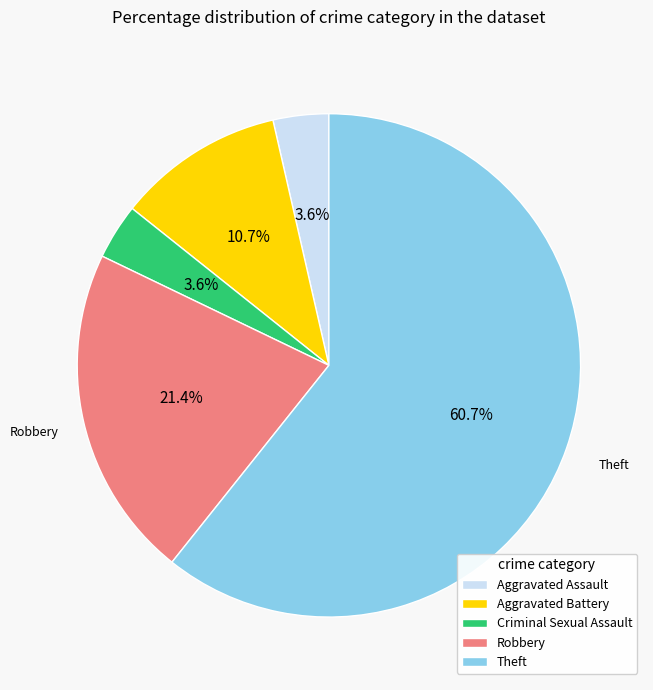

Is there a majority slice in this chart?

Yes